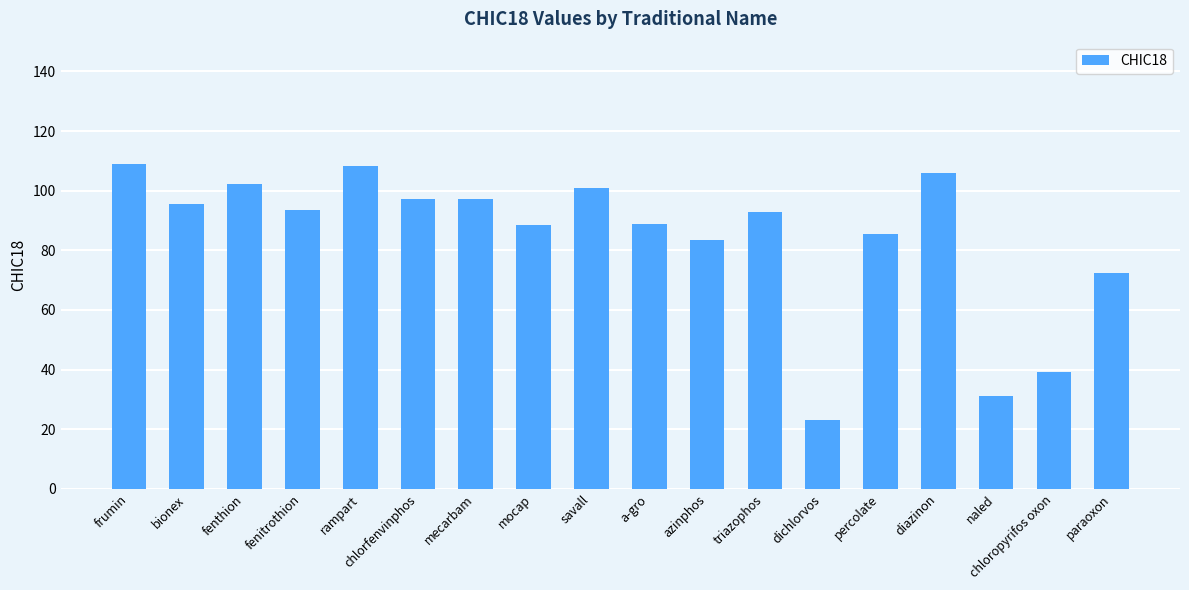

At which label does the data first exceed 93?

frumin